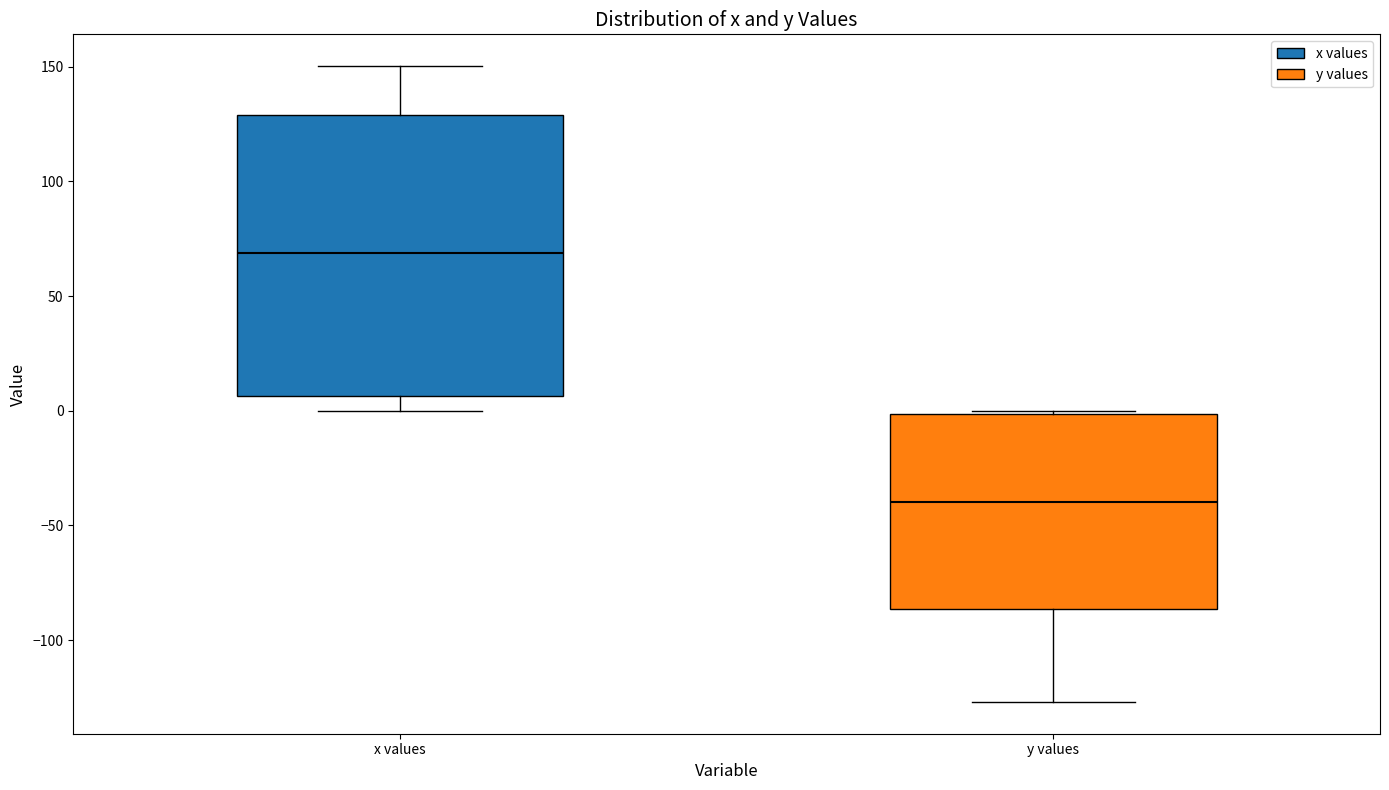

Reading left to right, transcribe this box plot: for each box, give where its median line is, the range the box spans, and where its two whiskers end, as read against the y-axis. The values are not printed on the chart, so give them approximately, as read against the axis.

x values: median 70, box 5 to 130, whiskers 0 to 150
y values: median -40, box -85 to 0, whiskers -125 to 0